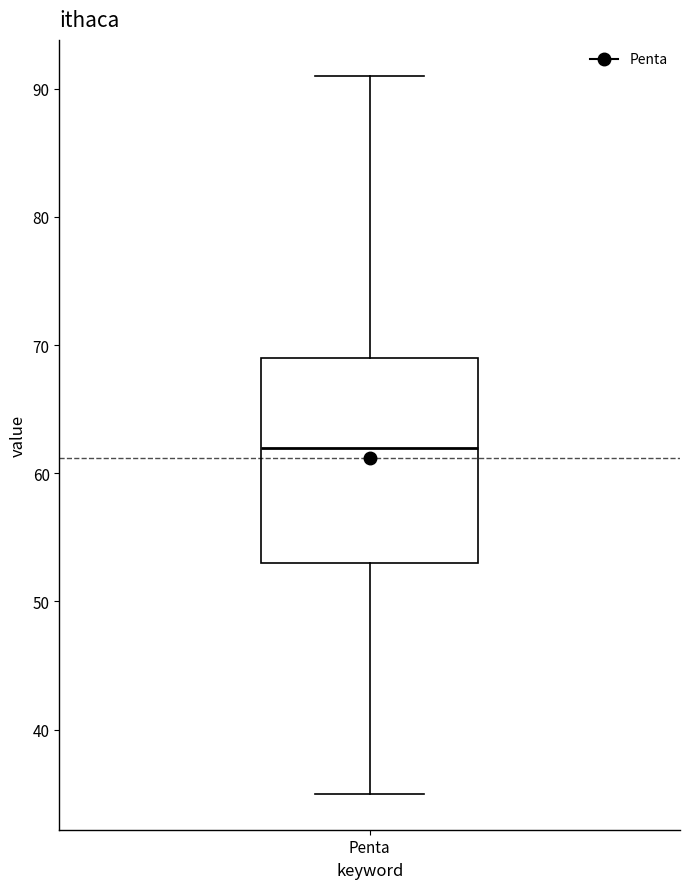

Where does the upper whisker of the box for Penta end on the y-axis? The values are not printed on the chart, so give them approximately, as read against the axis.

91